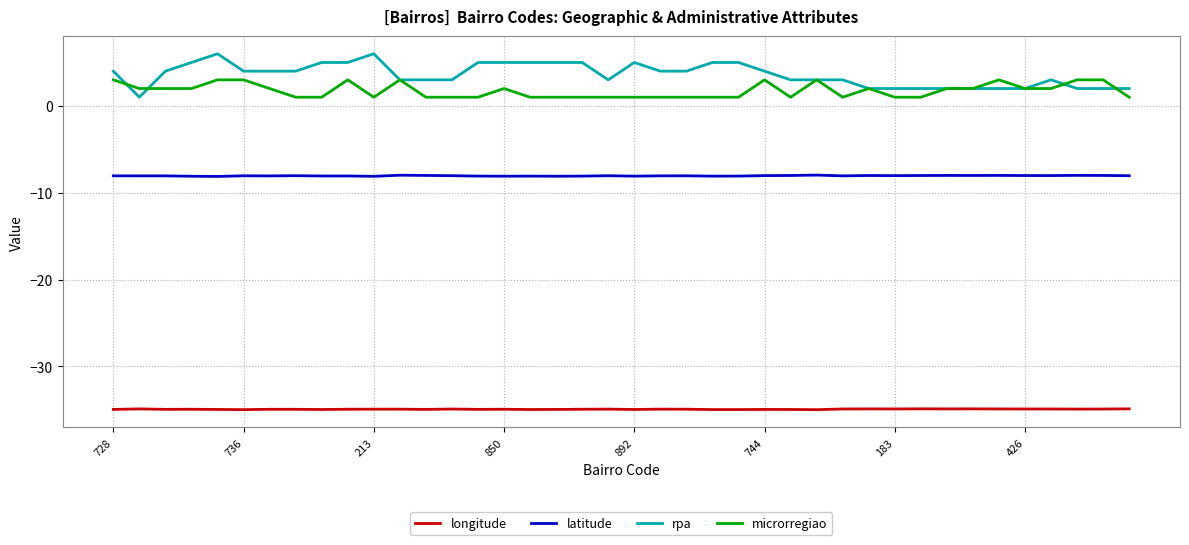

What are all the series names shown in the legend?

longitude, latitude, rpa, microrregiao